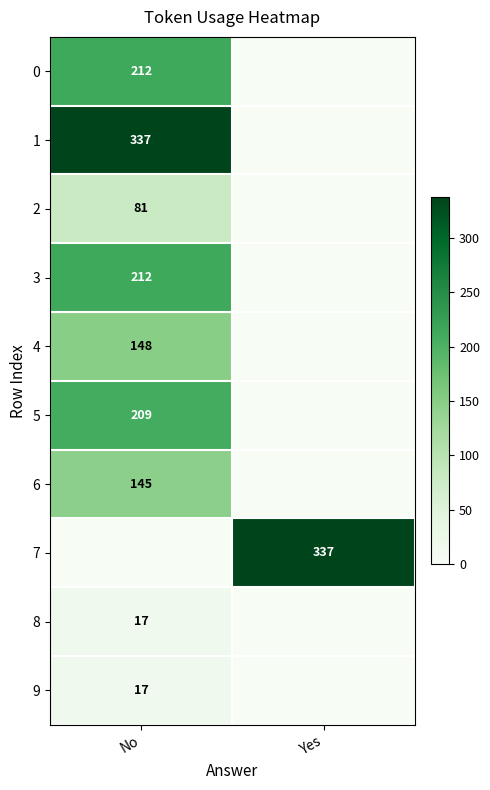

How many distinct data groups are displayed?

10